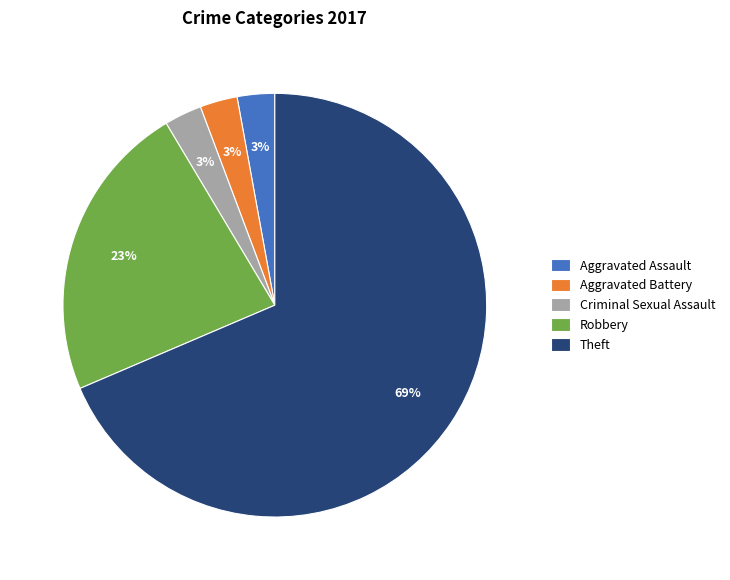

What is the largest slice in the pie chart?

Theft